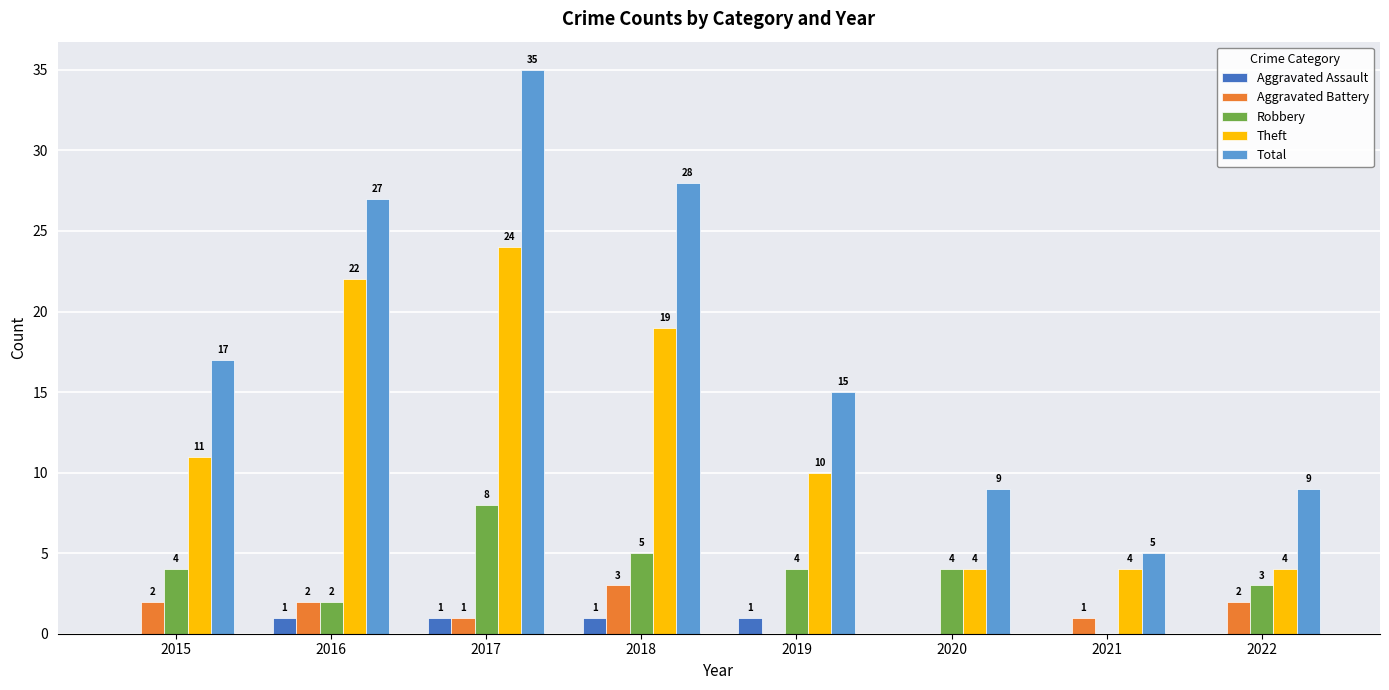

Count the number of data series in this chart.

5